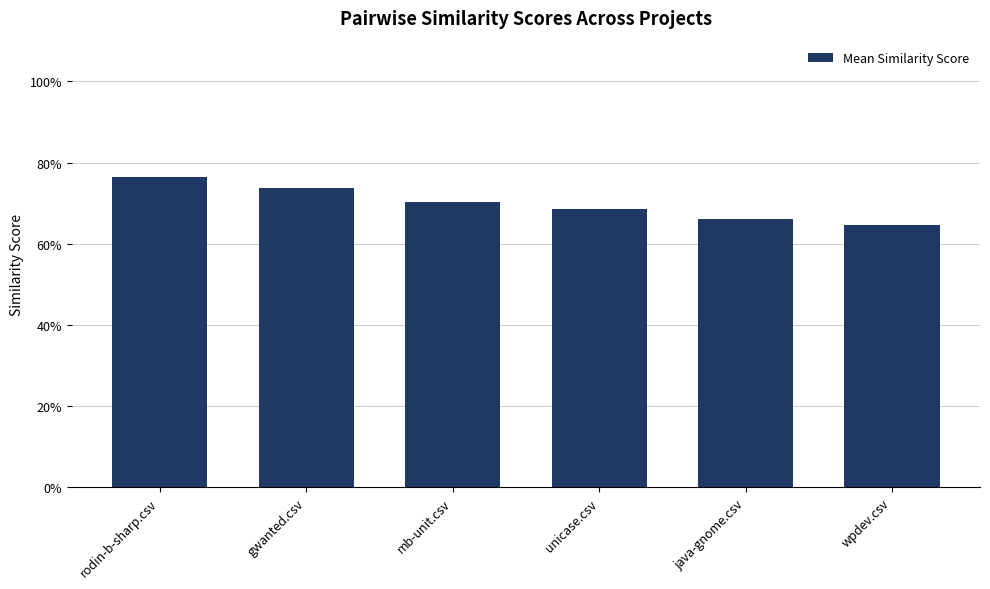

What is the greatest value displayed?

0.8